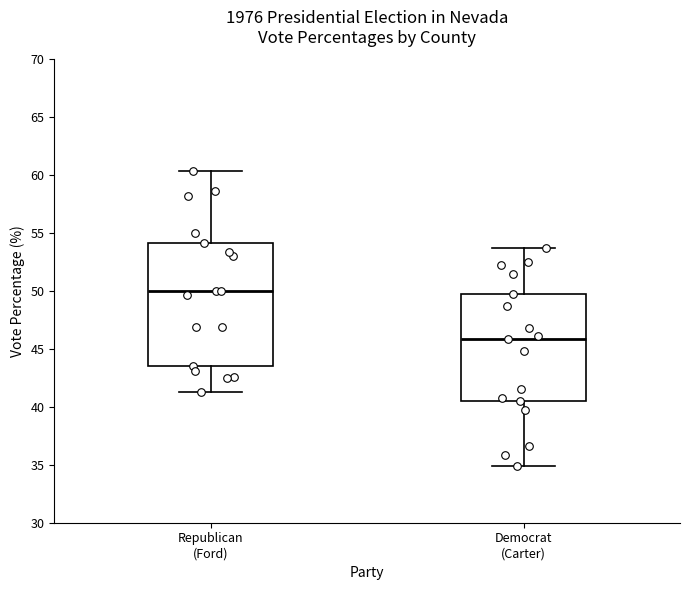

Which box has the highest median line?

Republican (Ford)